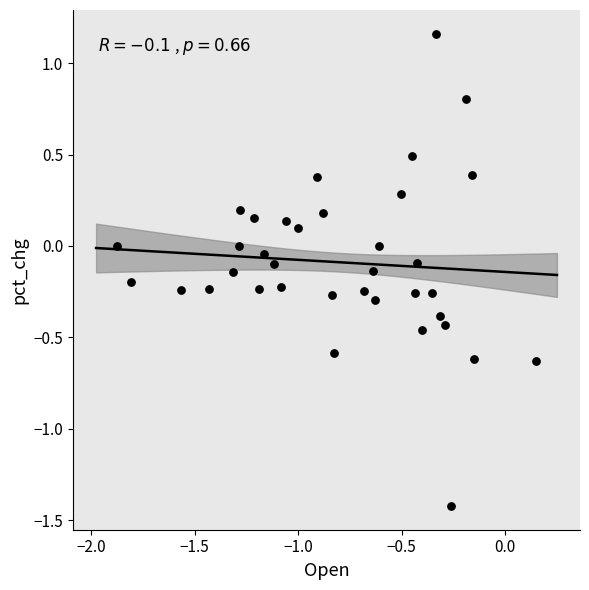

What is the range of Y values (max minus min)?

2.6